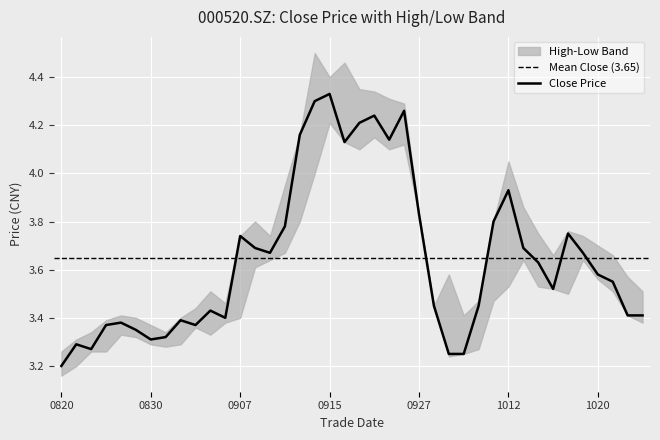

Reading left to right, list all the values displayed in this chart.

close: 20210820=3.2	20210823=3.3	20210824=3.3	20210825=3.4	20210826=3.4	20210827=3.4	20210830=3.3	20210831=3.3	20210901=3.4	20210902=3.4	20210903=3.4	20210906=3.4	20210907=3.7	20210908=3.7	20210909=3.7	20210910=3.8	20210913=4.2	20210914=4.3	20210915=4.3	20210916=4.1	20210917=4.2	20210922=4.2	20210923=4.1	20210924=4.3	20210927=3.8	20210928=3.5	20210929=3.2	20210930=3.2	20211008=3.5	20211011=3.8	20211012=3.9	20211013=3.7	20211014=3.6	20211015=3.5	20211018=3.8	20211019=3.7	20211020=3.6	20211021=3.5	20211022=3.4	20211025=3.4
high: 20210820=3.3	20210823=3.3	20210824=3.3	20210825=3.4	20210826=3.4	20210827=3.4	20210830=3.4	20210831=3.3	20210901=3.4	20210902=3.4	20210903=3.5	20210906=3.5	20210907=3.7	20210908=3.8	20210909=3.7	20210910=4.0	20210913=4.2	20210914=4.5	20210915=4.4	20210916=4.5	20210917=4.3	20210922=4.3	20210923=4.3	20210924=4.3	20210927=3.8	20210928=3.5	20210929=3.6	20210930=3.4	20211008=3.5	20211011=3.8	20211012=4.0	20211013=3.9	20211014=3.8	20211015=3.7	20211018=3.8	20211019=3.7	20211020=3.7	20211021=3.7	20211022=3.6	20211025=3.5
low: 20210820=3.2	20210823=3.2	20210824=3.3	20210825=3.3	20210826=3.3	20210827=3.3	20210830=3.3	20210831=3.3	20210901=3.3	20210902=3.4	20210903=3.3	20210906=3.4	20210907=3.4	20210908=3.6	20210909=3.6	20210910=3.7	20210913=3.8	20210914=4.0	20210915=4.2	20210916=4.1	20210917=4.1	20210922=4.2	20210923=4.1	20210924=4.1	20210927=3.8	20210928=3.5	20210929=3.2	20210930=3.2	20211008=3.3	20211011=3.5	20211012=3.5	20211013=3.6	20211014=3.5	20211015=3.5	20211018=3.5	20211019=3.6	20211020=3.6	20211021=3.5	20211022=3.4	20211025=3.4